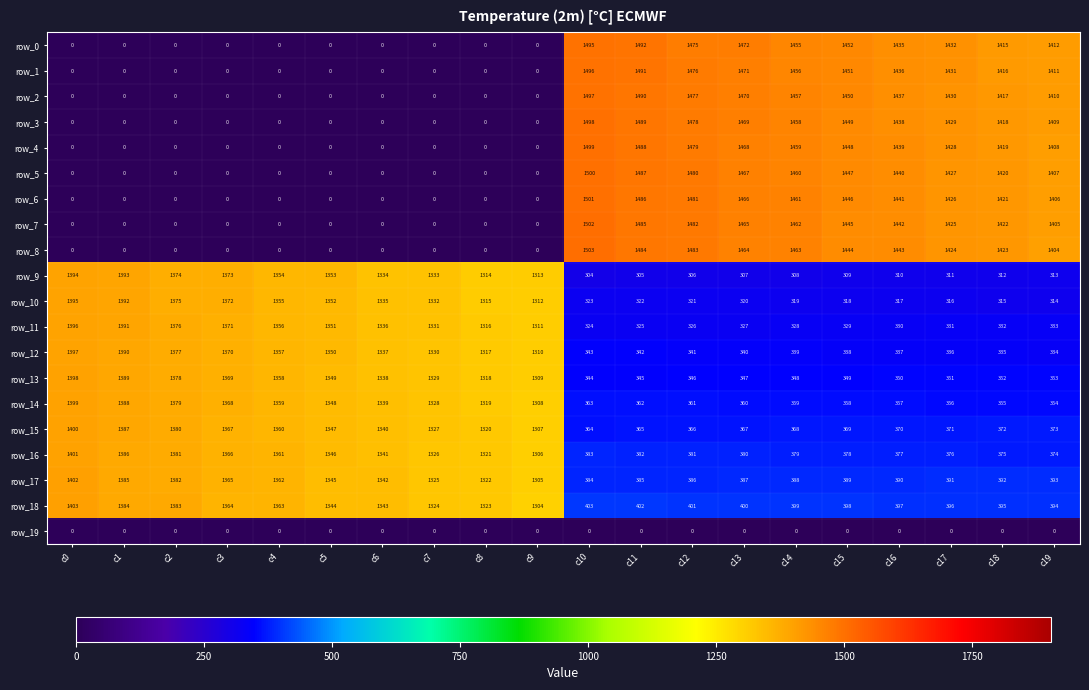

Rank the series by their maximum value, from lowest to highest.

row_19, row_9, row_10, row_11, row_12, row_13, row_14, row_15, row_16, row_17, row_18, row_0, row_1, row_2, row_3, row_4, row_5, row_6, row_7, row_8